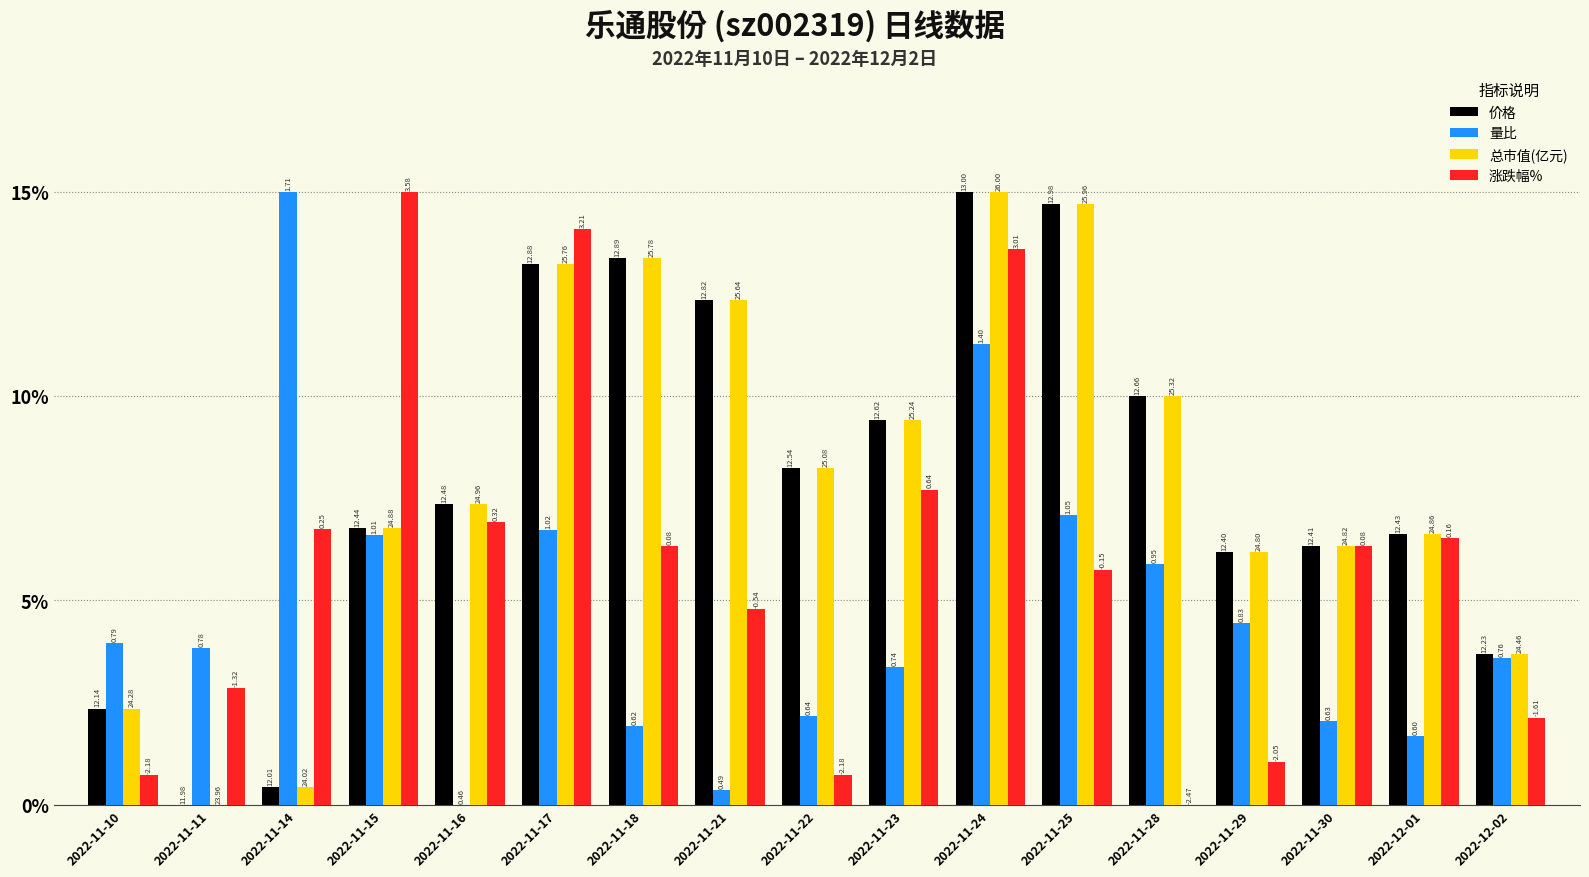

How many groups of bars are there?

17